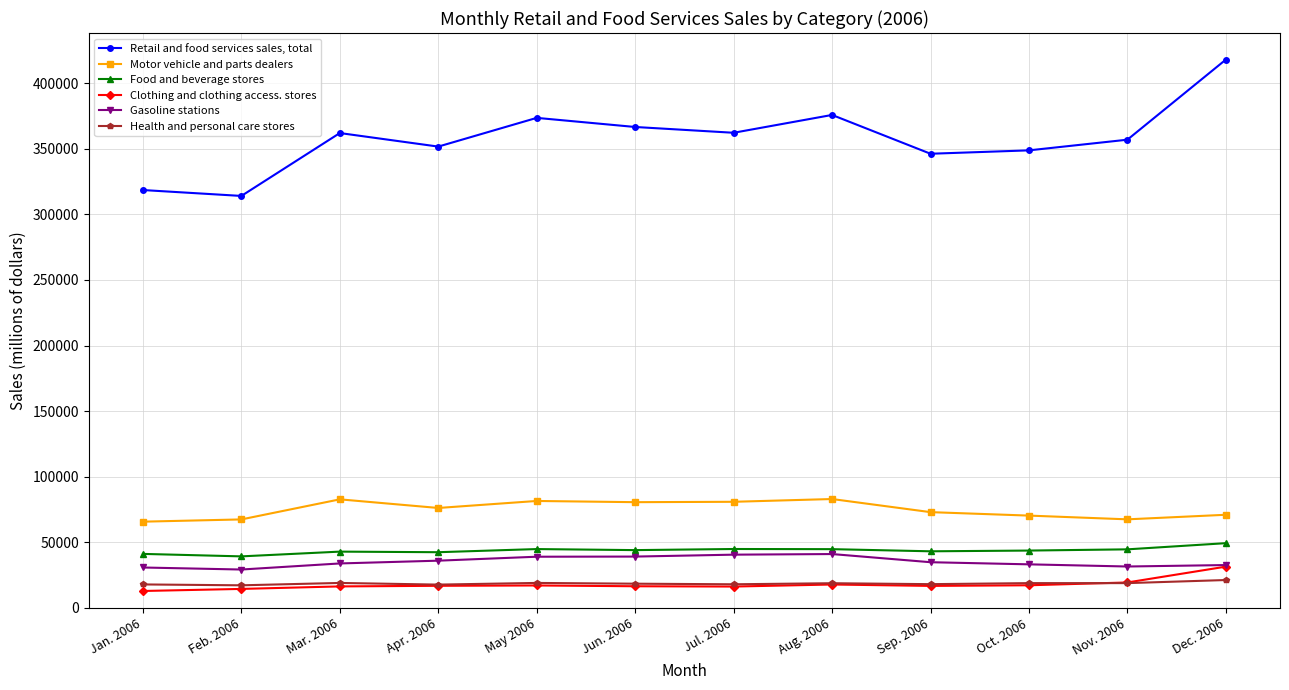

List the series in order of their peak value, highest first.

Retail and food services sales, total, Motor vehicle and parts dealers, Food and beverage stores, Gasoline stations, Clothing and clothing access. stores, Health and personal care stores